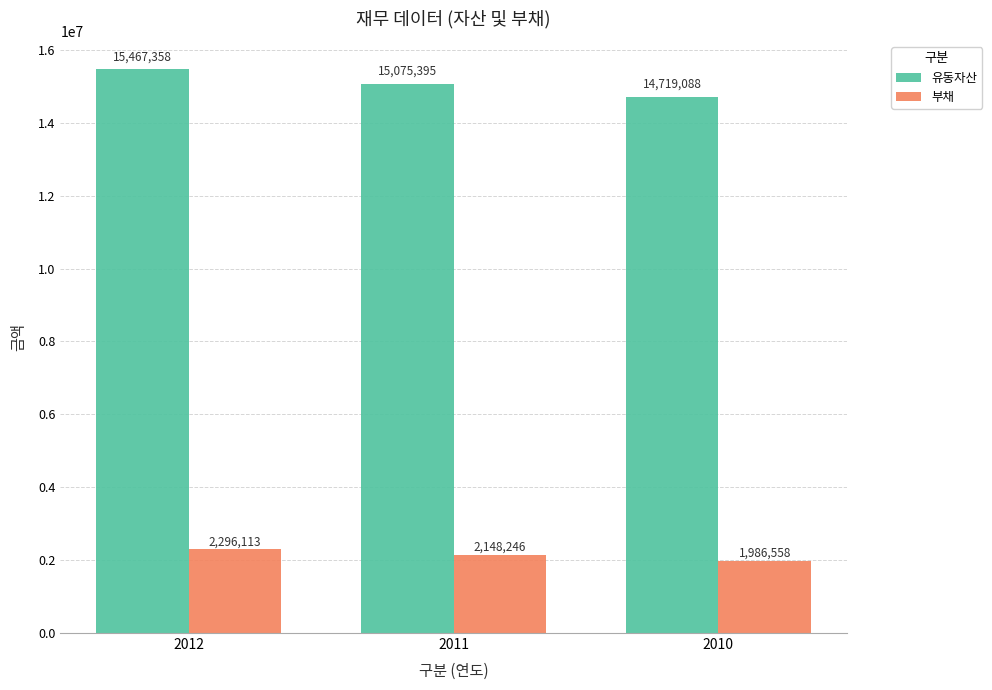

What is the highest value of the 부채 series?

2296113